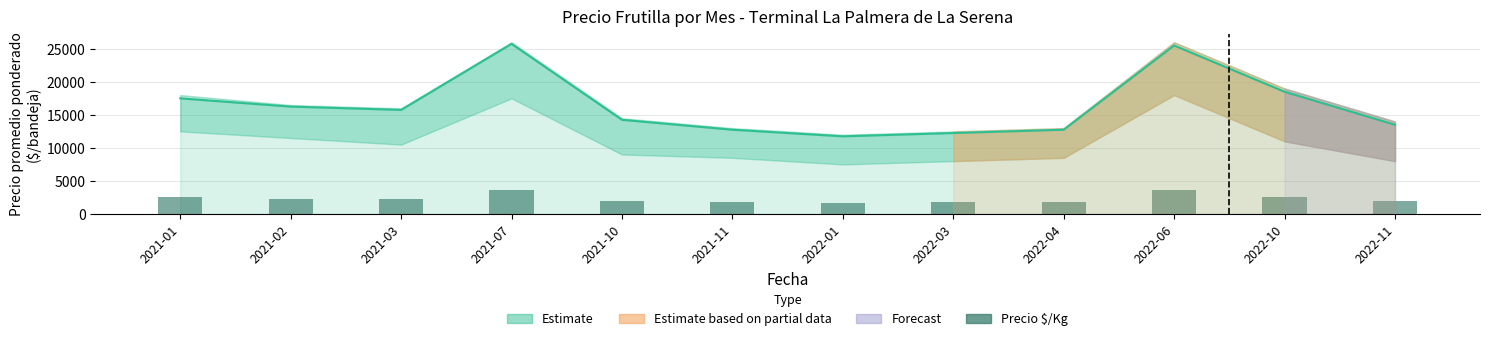

At which category does the chart reach its minimum across all series?

2022-01